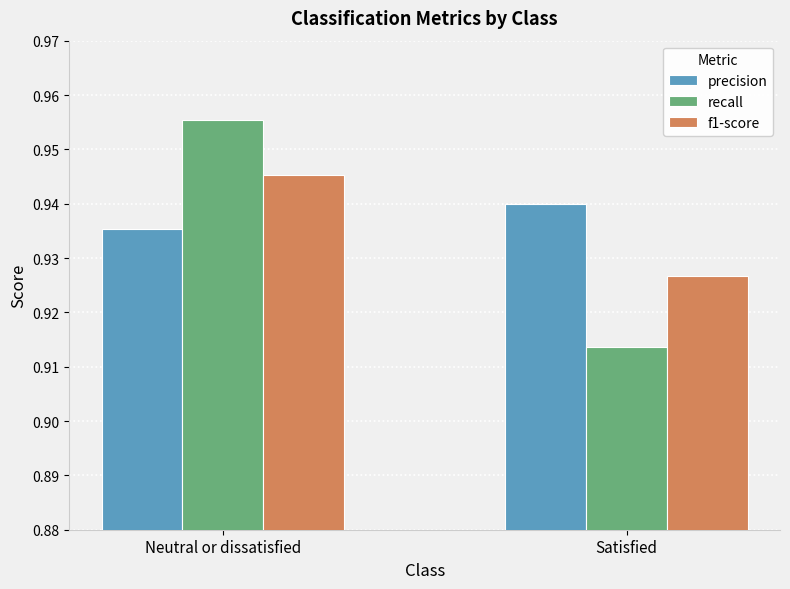

Which series has the largest total across all categories?

precision